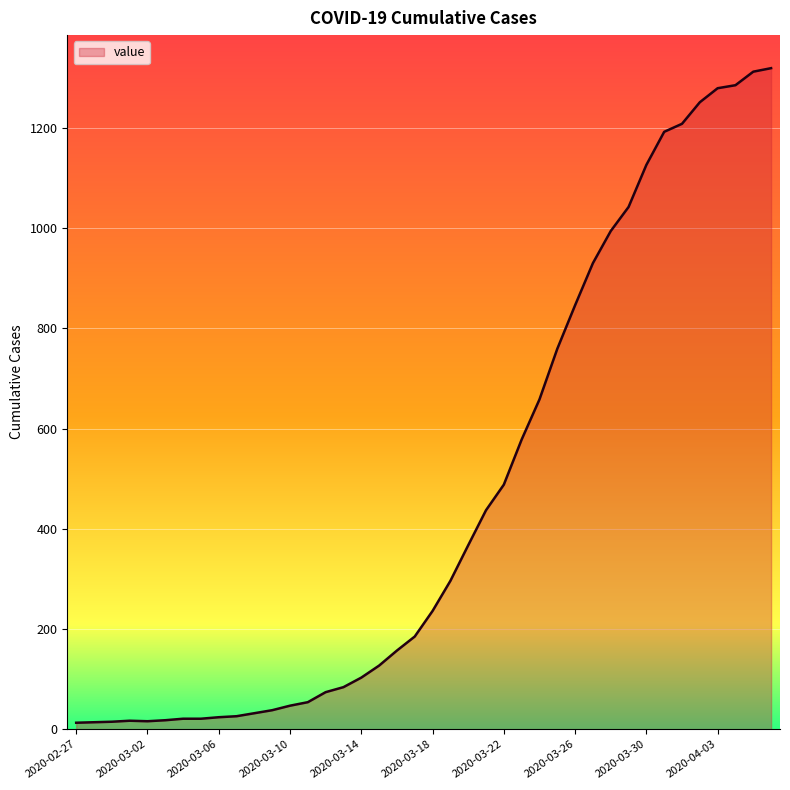

What is the maximum value shown in the chart?

1319